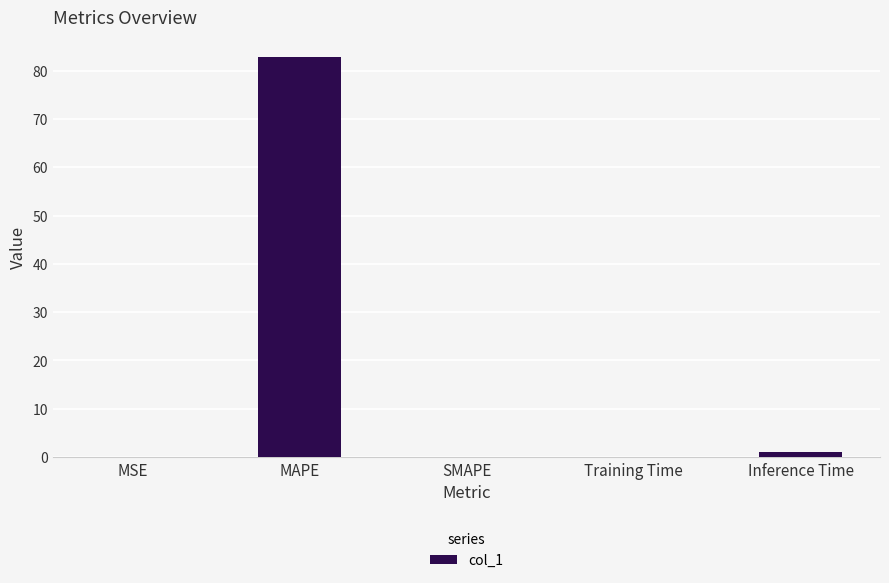

What is the change in value from Training Time to Inference Time?

+0.9